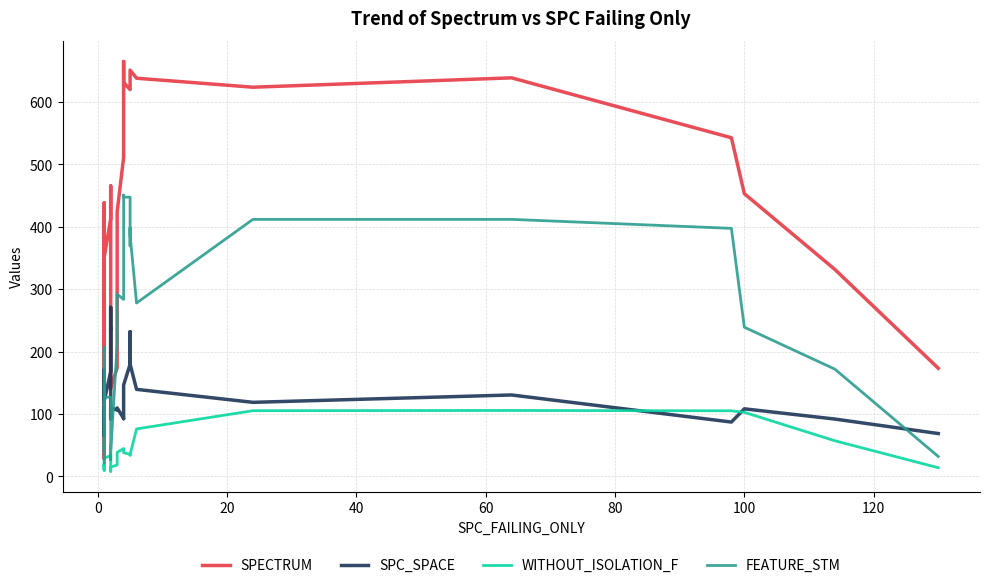

How many data points in SPC_SPACE are less than 118?

20